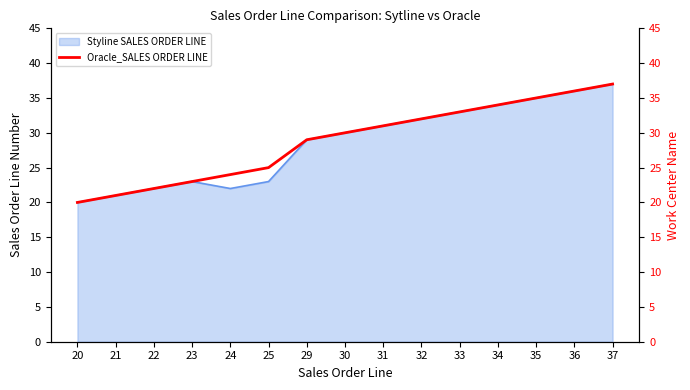

True or false: the data shows 20 at 20.

True